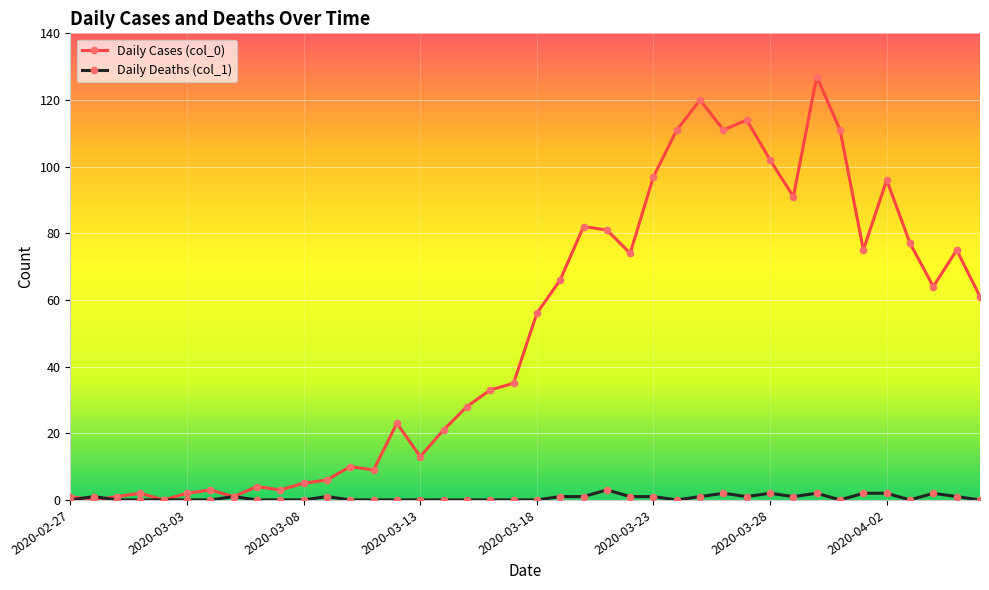

Reading right to left, what are all the values shown in this chart?

Daily Cases (col_0): 61	75	64	77	96	75	111	127	91	102	114	111	120	111	97	74	81	82	66	56	35	33	28	21	13	23	9	10	6	5	3	4	1	3	2	0	2	1	0	1
Daily Deaths (col_1): 0	1	2	0	2	2	0	2	1	2	1	2	1	0	1	1	3	1	1	0	0	0	0	0	0	0	0	0	1	0	0	0	1	0	0	0	0	0	1	0